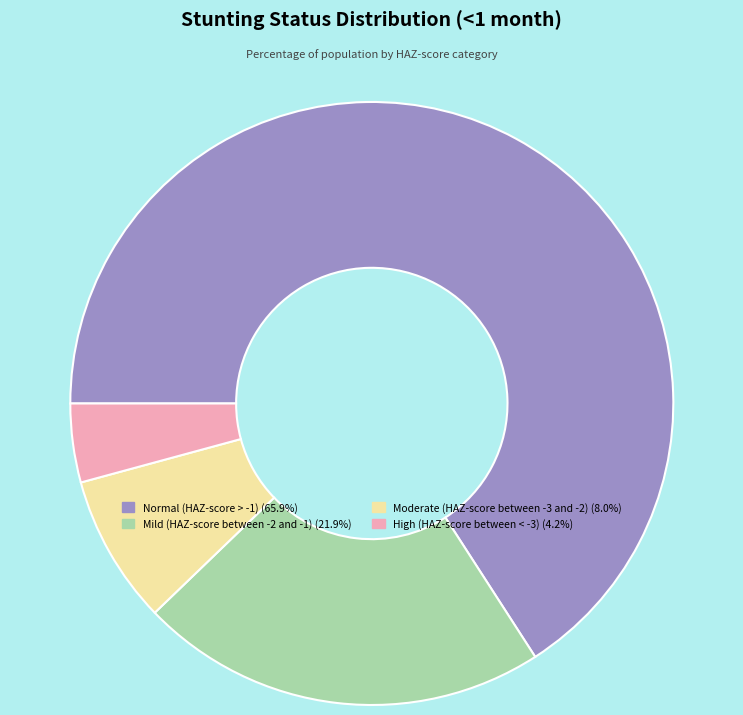

How many slices are in this pie chart?

4